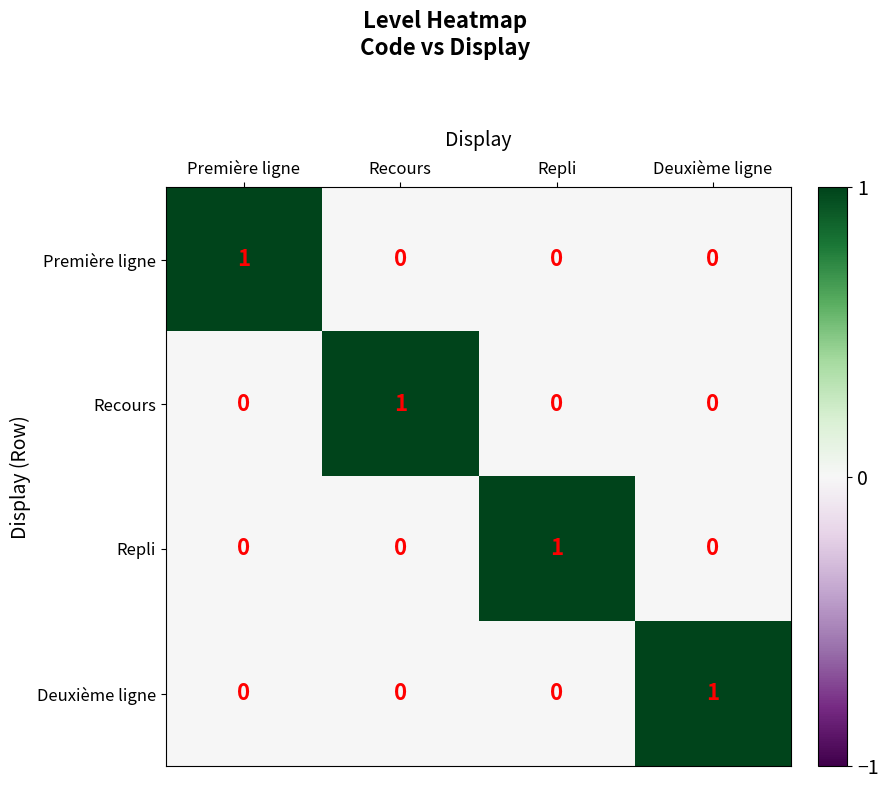

What is the maximum value shown in the chart?

1